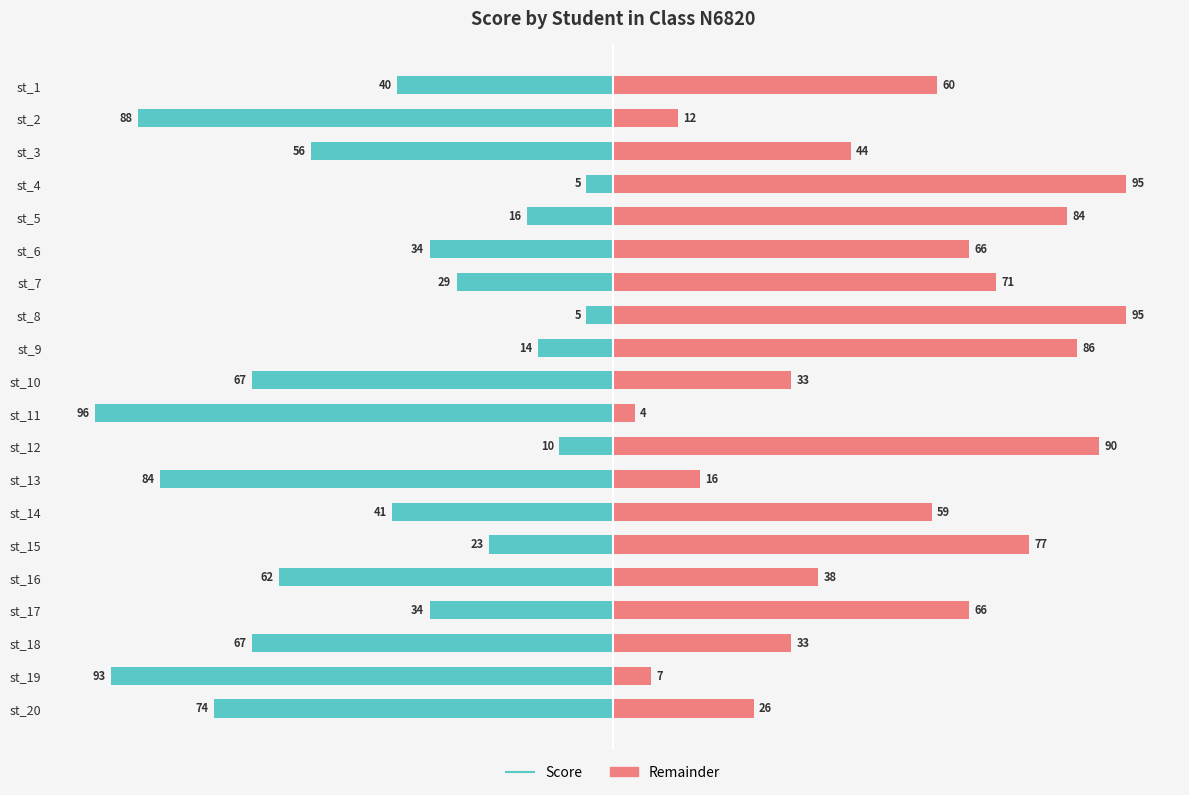

How many groups of bars are there?

20